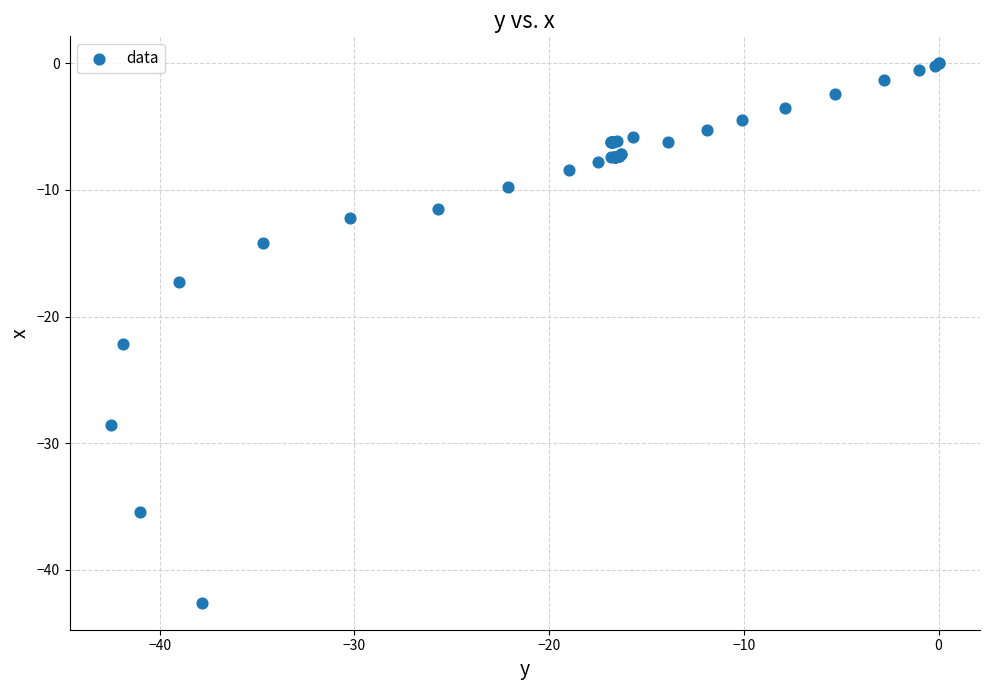

What Y value in the scatter plot is closest to -21?

-22.2